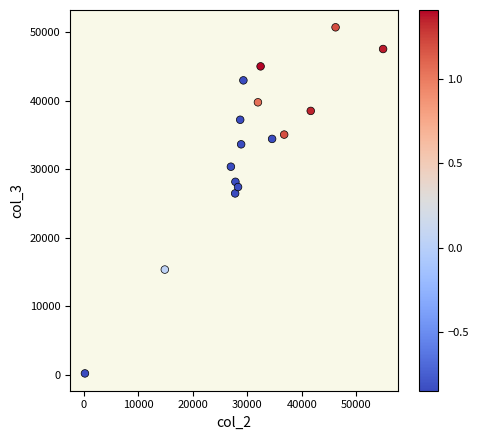

What is the range of Y values (max minus min)?

50572.5